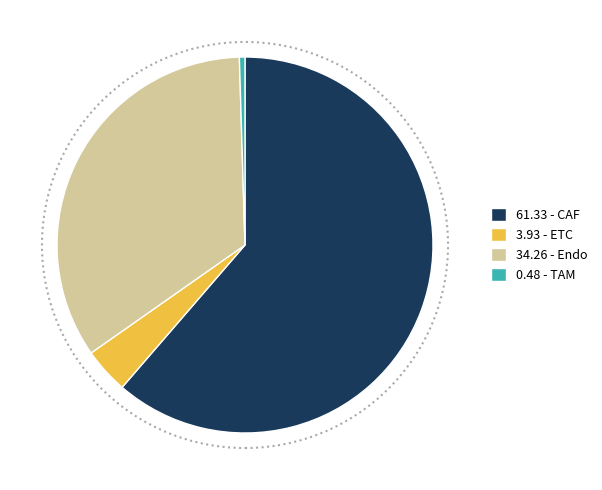

Between 0.48 - TAM and 34.26 - Endo, which is larger?

34.26 - Endo